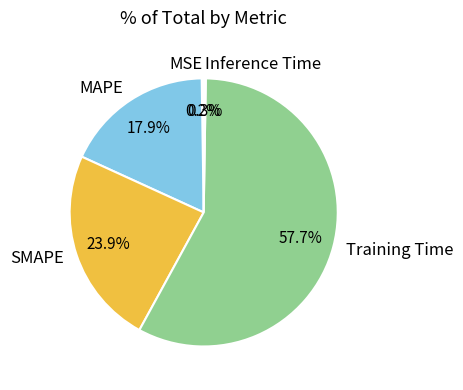

Is it true that MAPE is 18% of the pie?

True